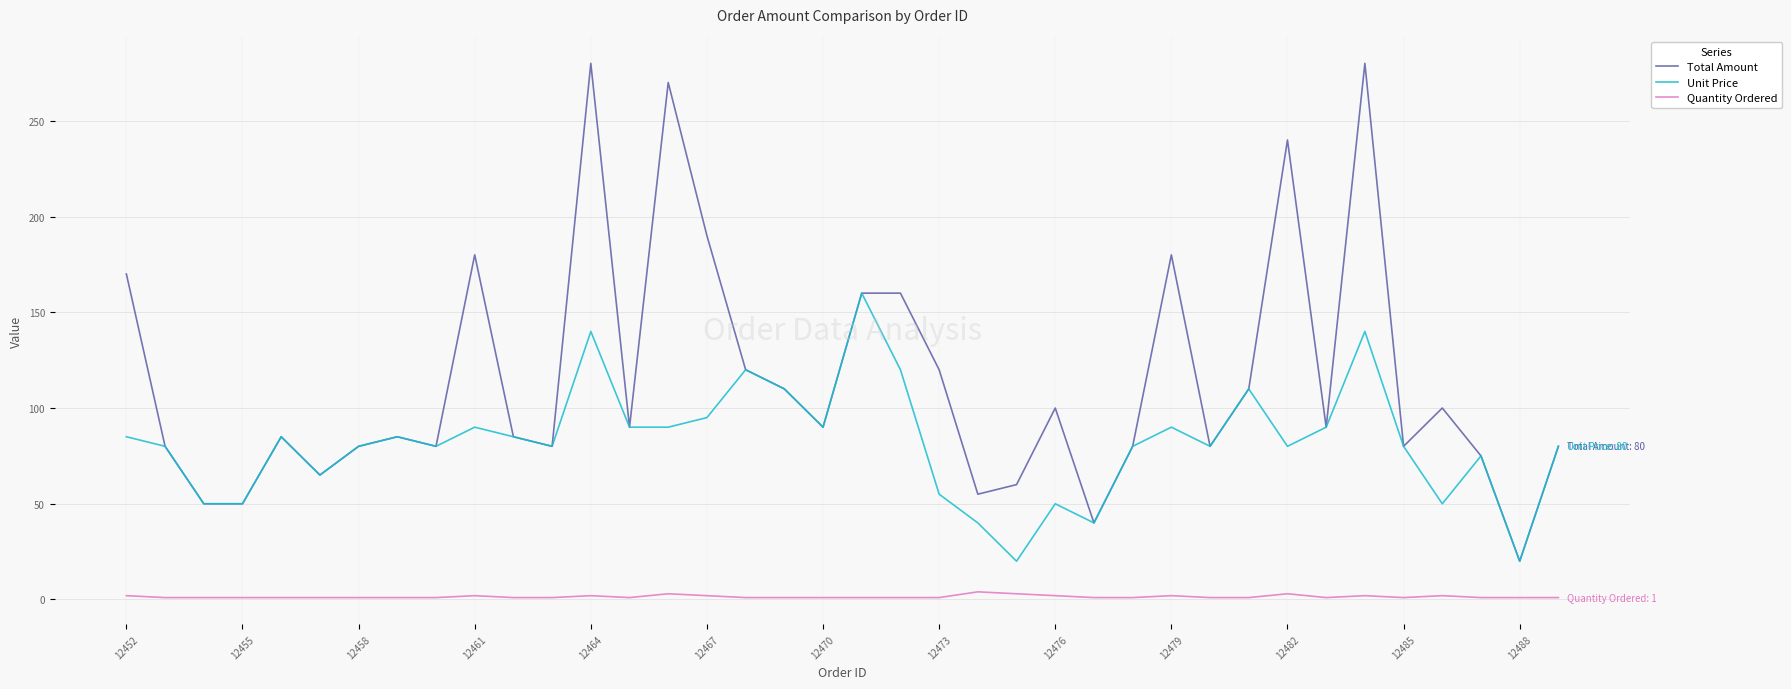

Which series has the widest spread of values?

Total Amount